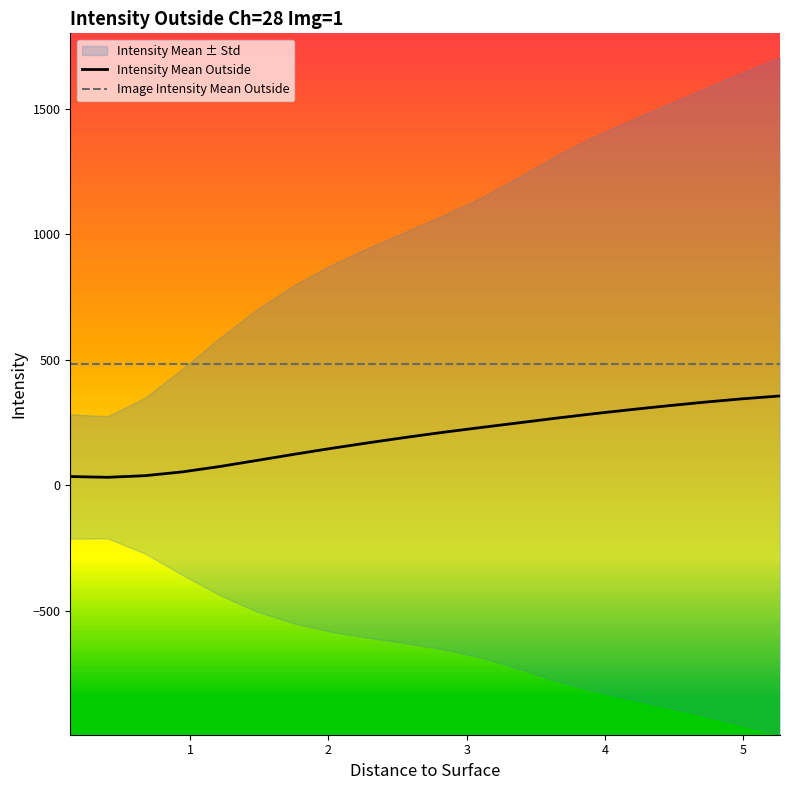

True or false: Image Intensity Mean Outside and Intensity Mean Outside cross at least once.

False